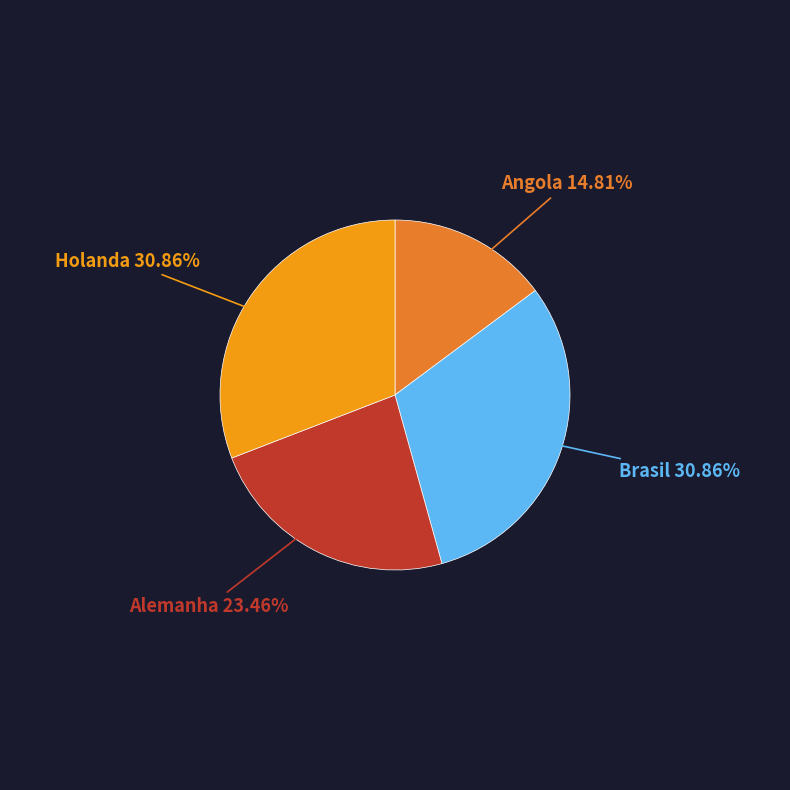

Between Angola and Brasil, which is larger?

Brasil